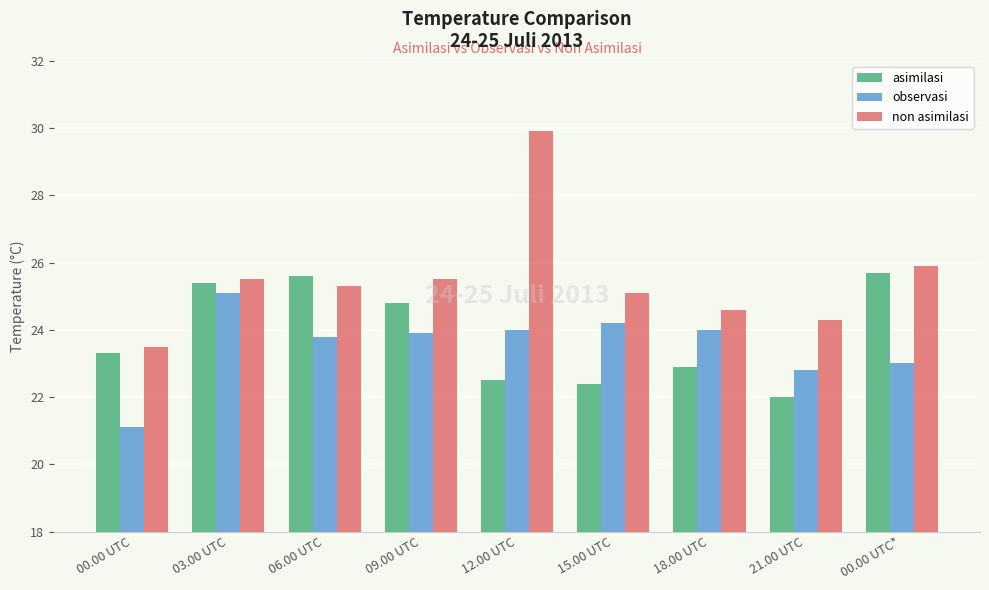

How many groups of bars are there?

9